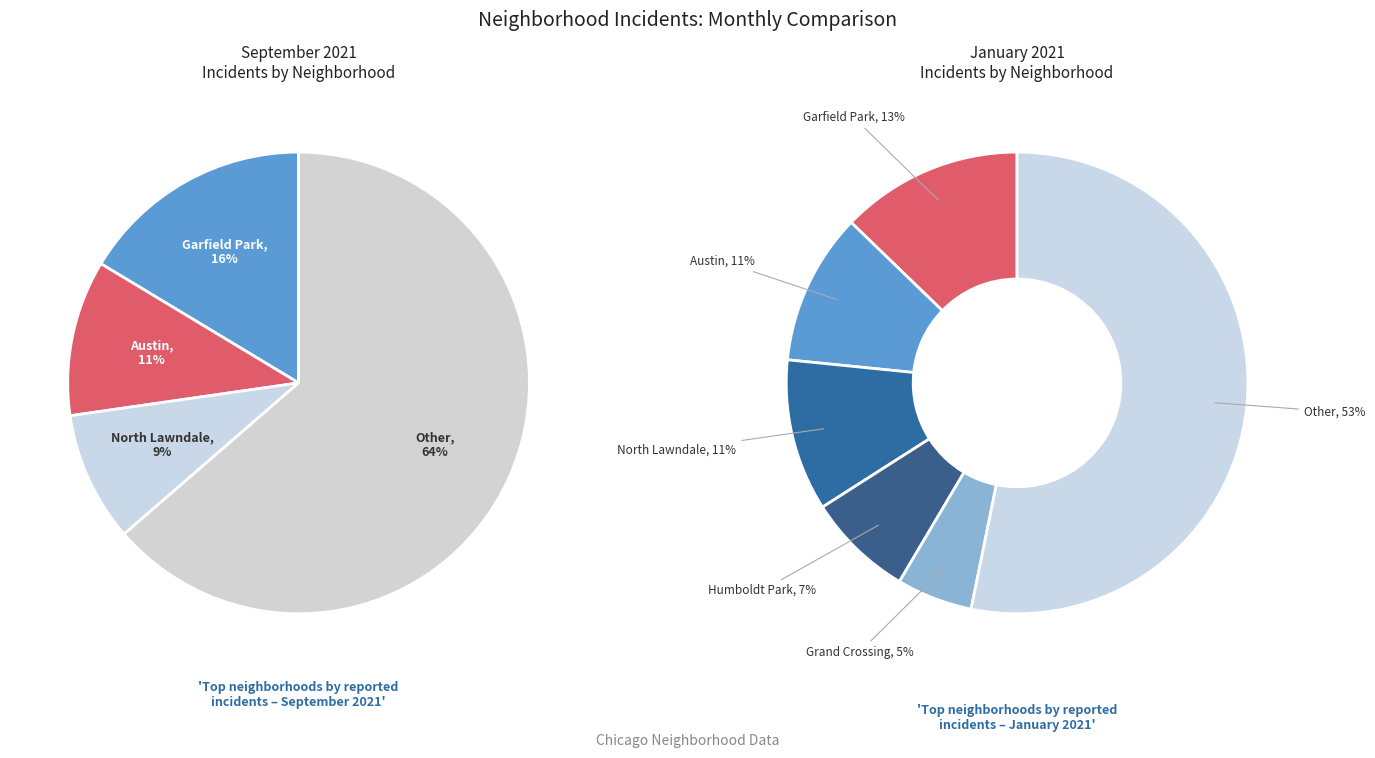

Does Chatham account for over 50% of the chart?

No